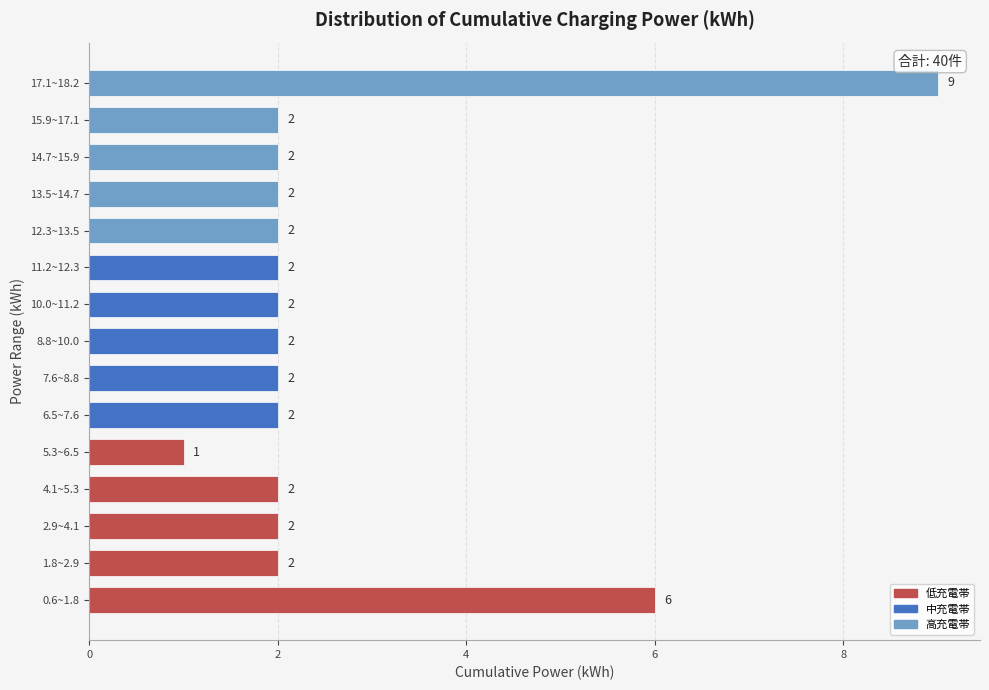

Reading bottom to top, what are all the values shown in this chart?

0.6~1.8=6	1.8~2.9=2	2.9~4.1=2	4.1~5.3=2	5.3~6.5=1	6.5~7.6=2	7.6~8.8=2	8.8~10.0=2	10.0~11.2=2	11.2~12.3=2	12.3~13.5=2	13.5~14.7=2	14.7~15.9=2	15.9~17.1=2	17.1~18.2=9